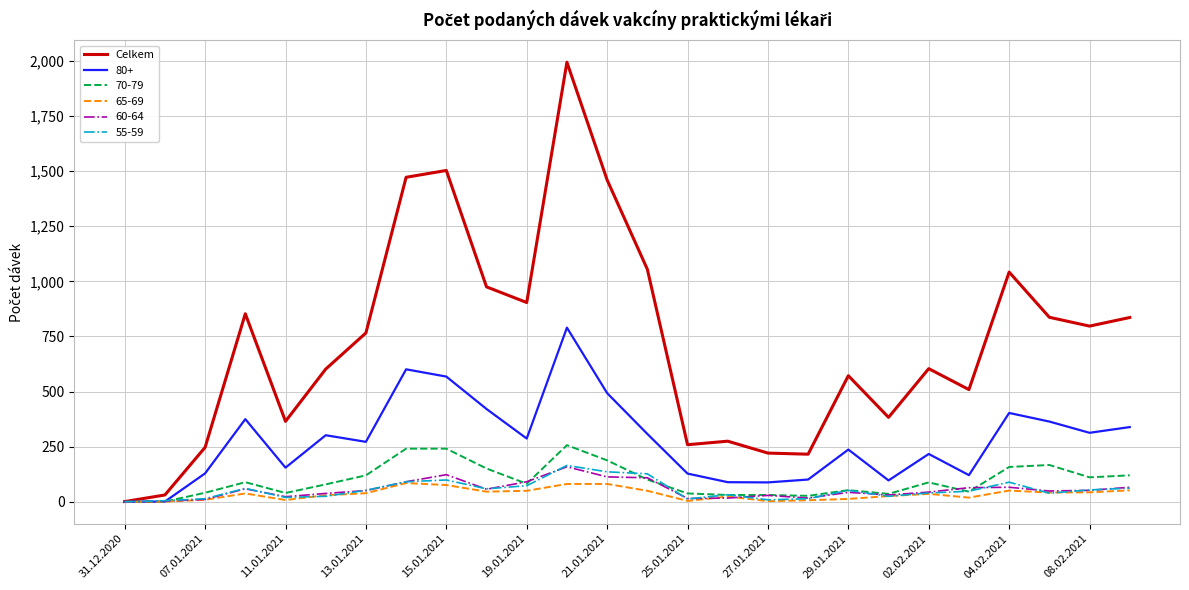

Which series has the widest spread of values?

Celkem